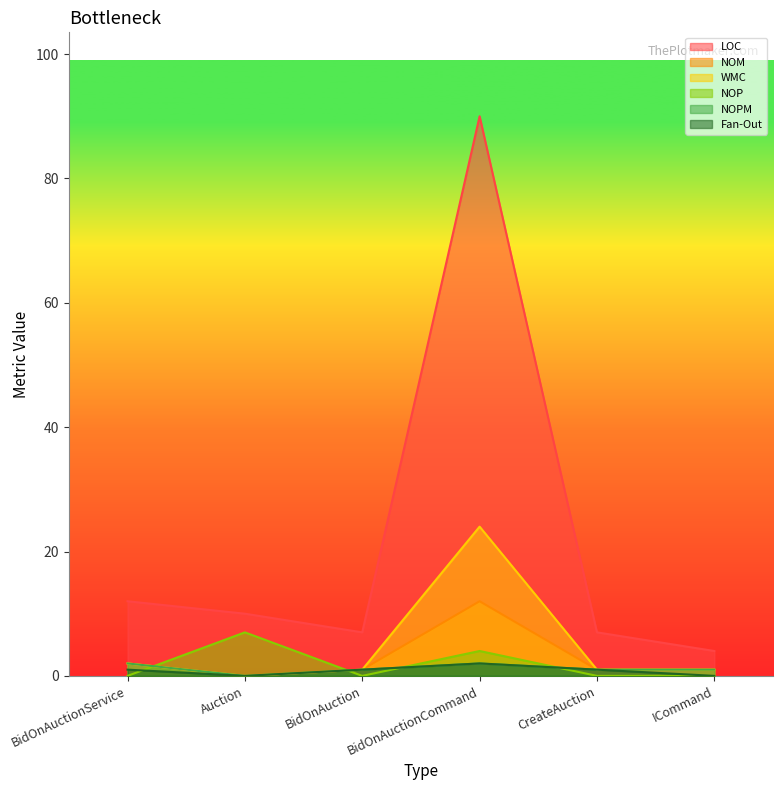

Which series has the largest total across all categories?

LOC